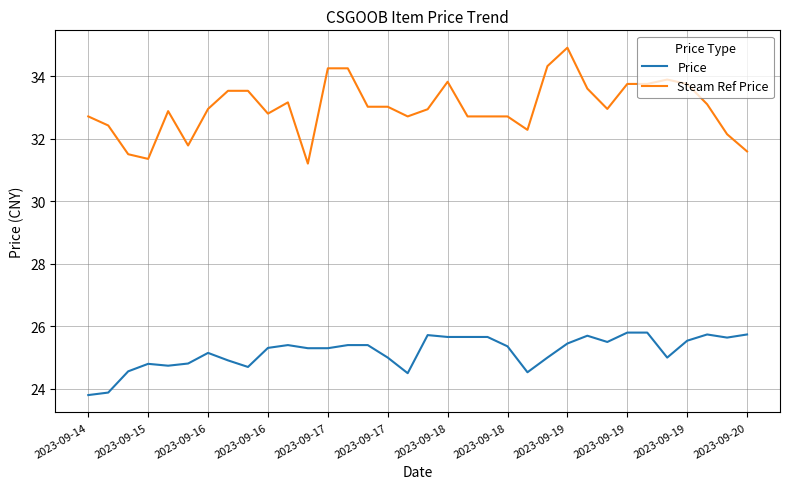

True or false: Price and Steam Ref Price cross at least once.

False